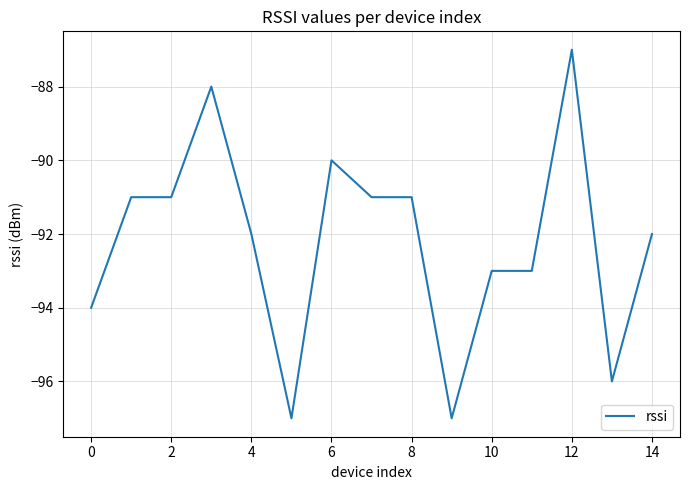

What is the maximum value shown in the chart?

-87